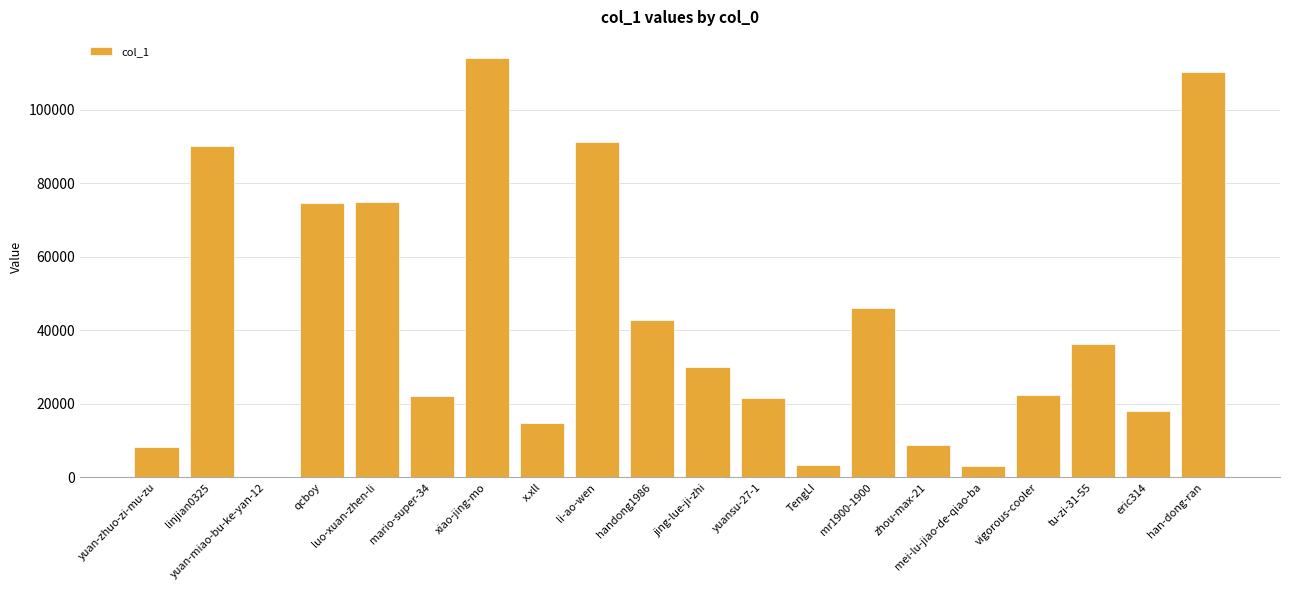

What is the ratio of the value at xiao-jing-mo to the value at mr1900-1900?

2.5